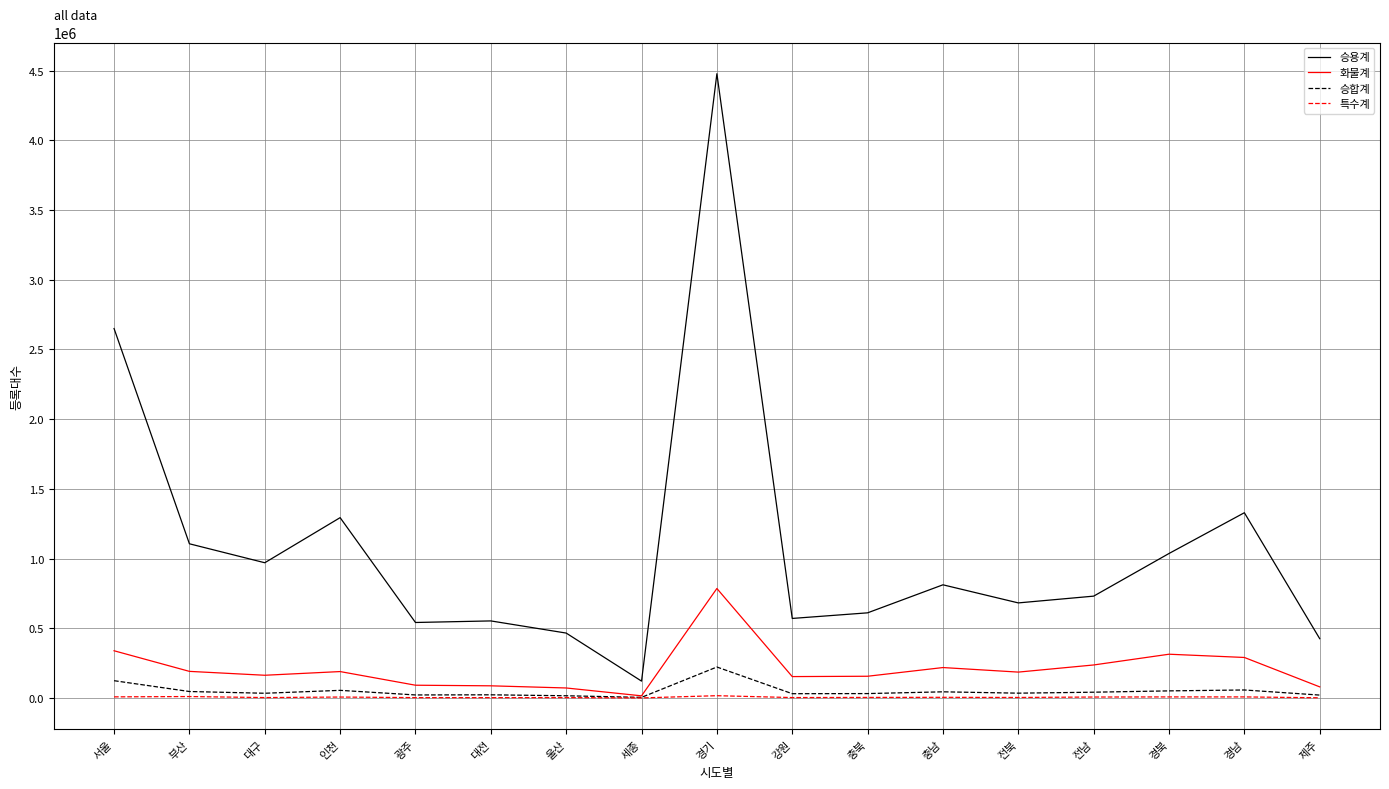

The value of 승합계 at 전남 is 41292. True or false?

True